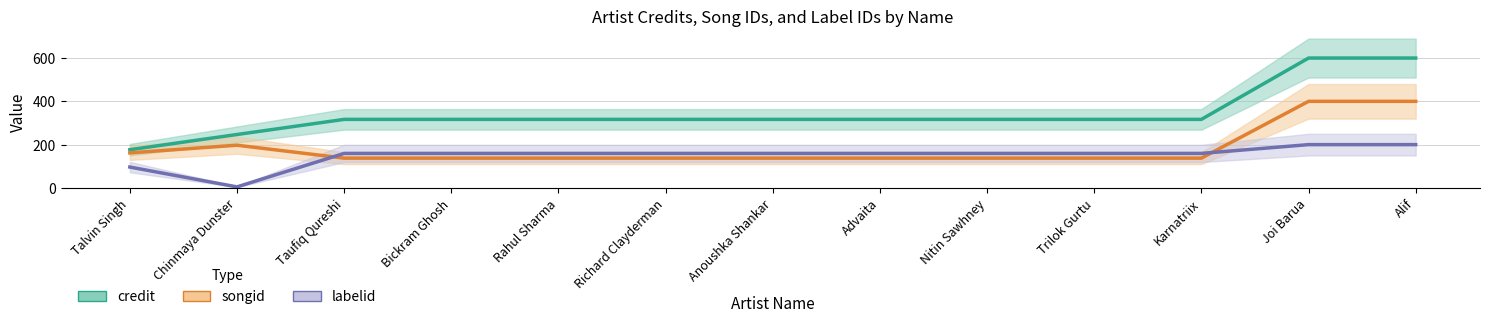

How many series are shown in this chart?

3